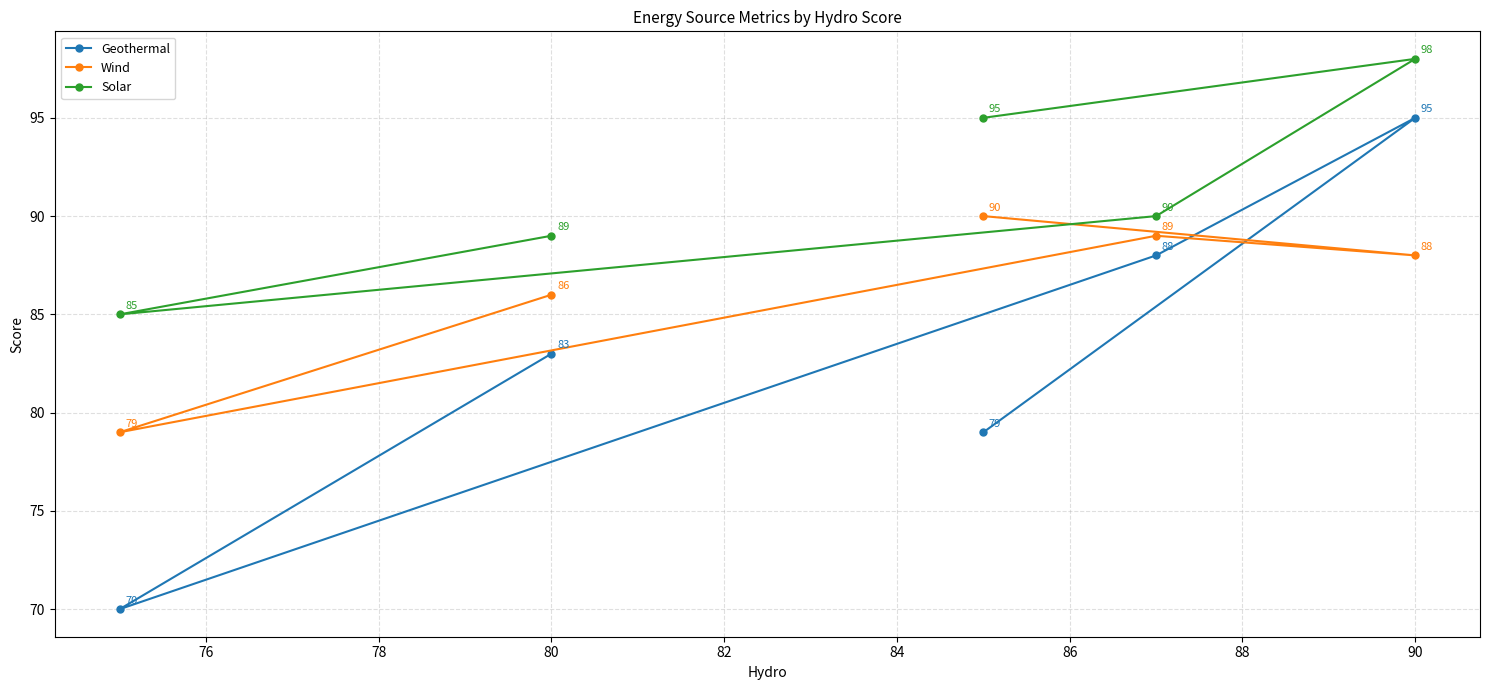

What is the value of the Geothermal point at the 4th from the left?

95